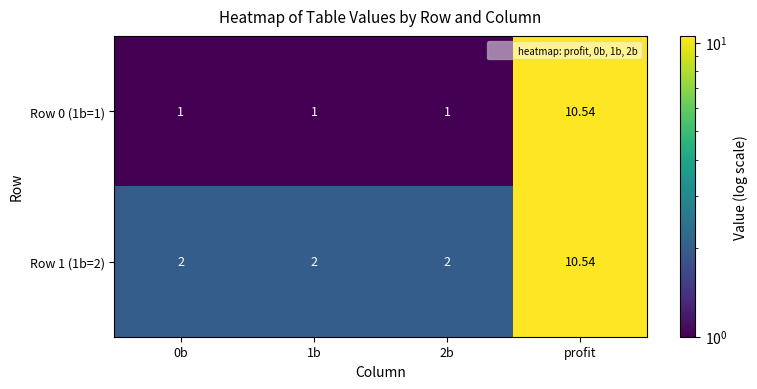

At how many categories does at least one series exceed 5?

1